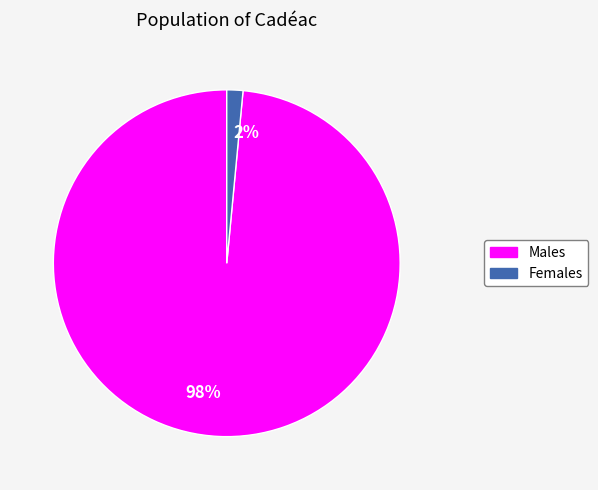

Which has a higher value, 98% or 2%?

98%